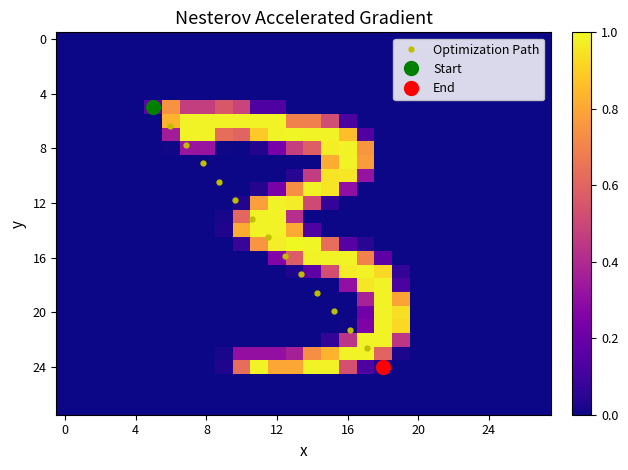

True or false: Optimization Path has more than 2 interior local peaks.

False